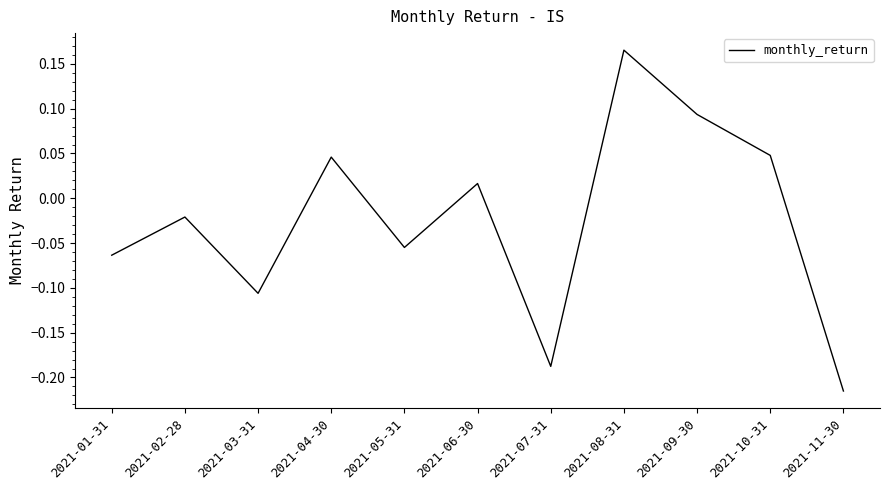

Is this an area chart (filled region under the line)?

No